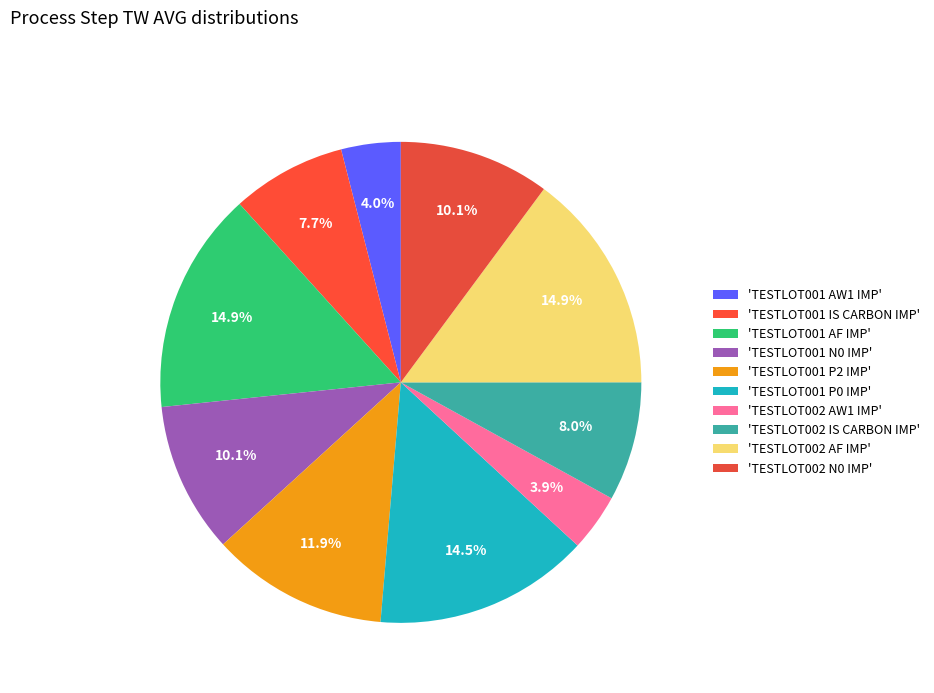

How many segments does this pie chart have?

10